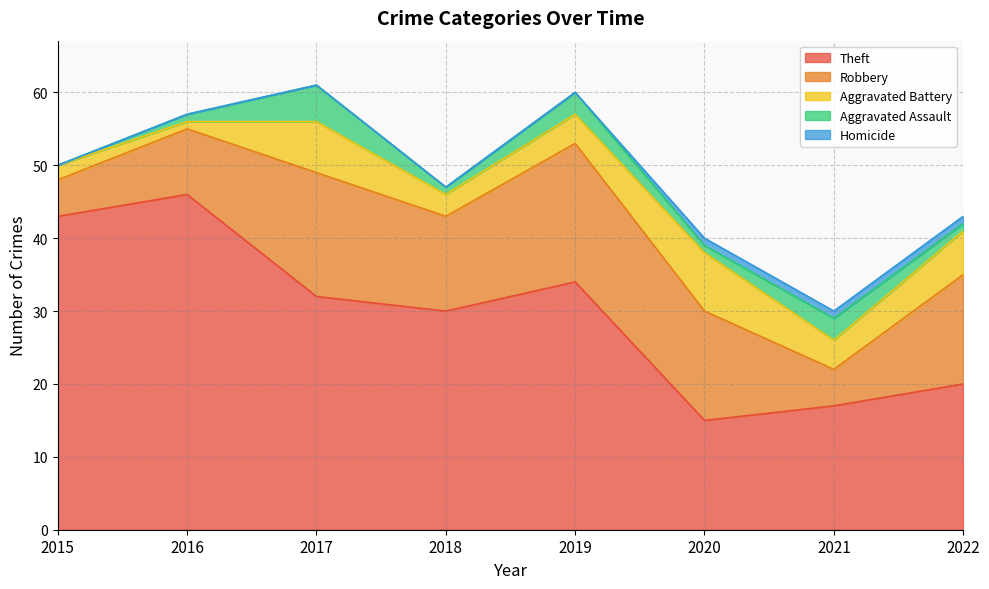

Does the chart have visible grid lines?

Yes